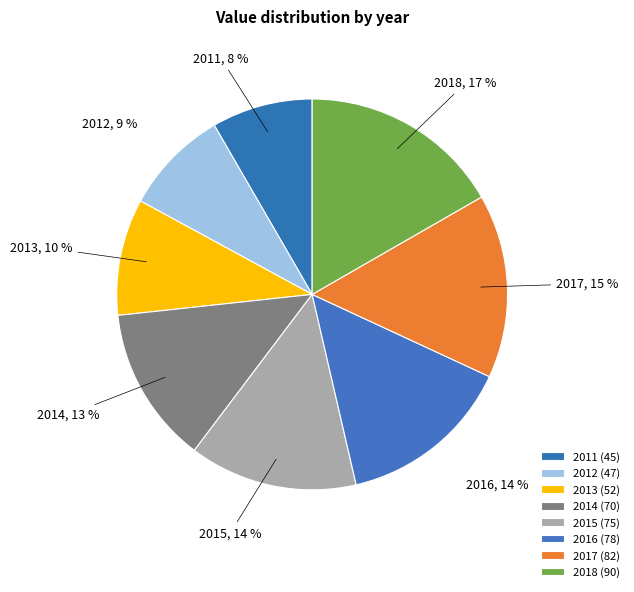

Is 2017 the majority of the pie?

No